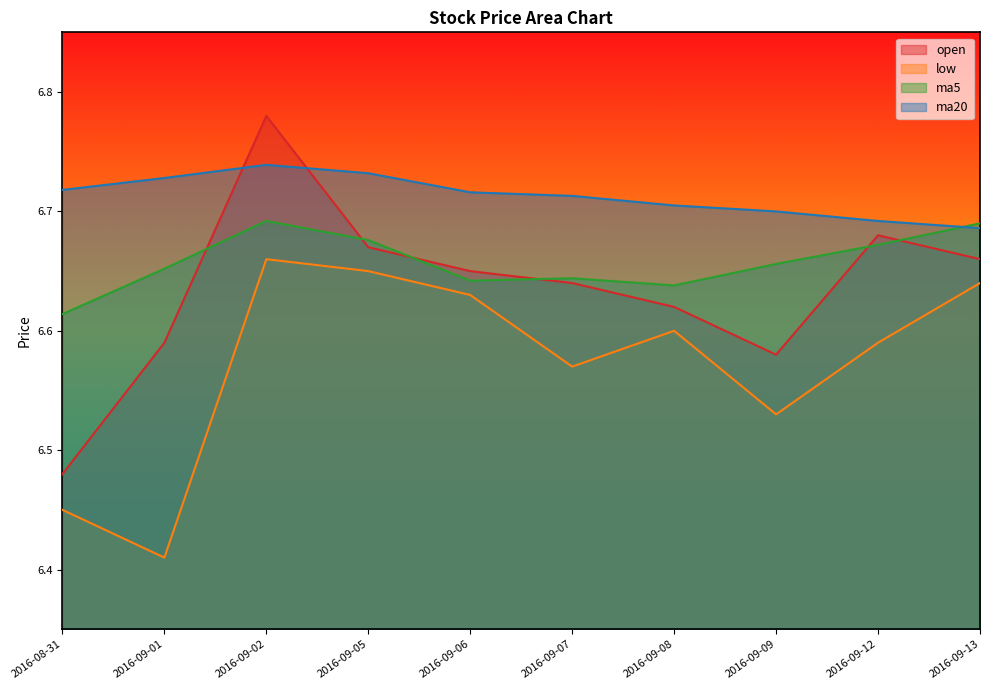

True or false: ma5 and low cross at least once.

False